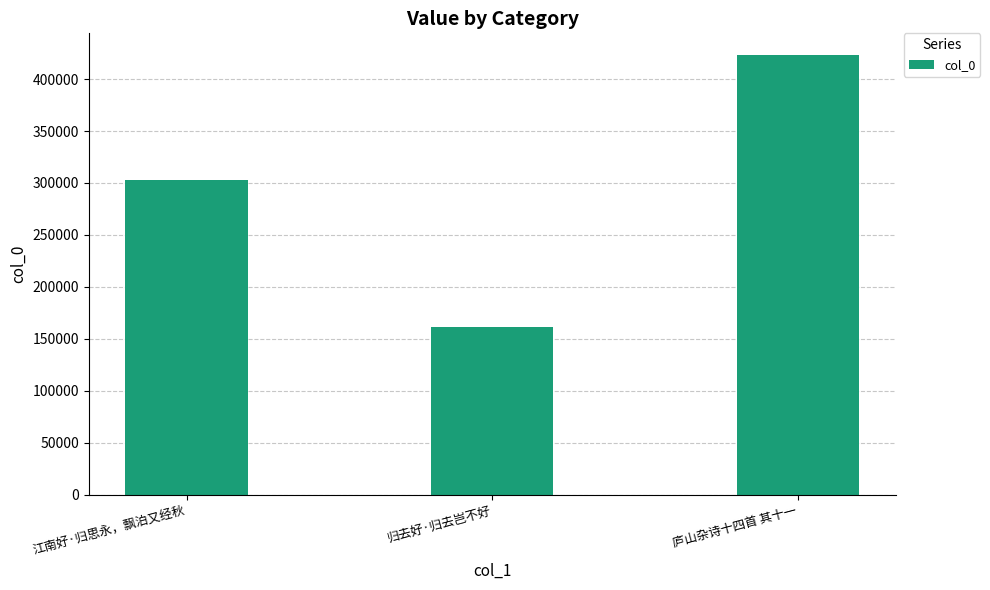

What is the difference between the maximum and minimum values?

261629